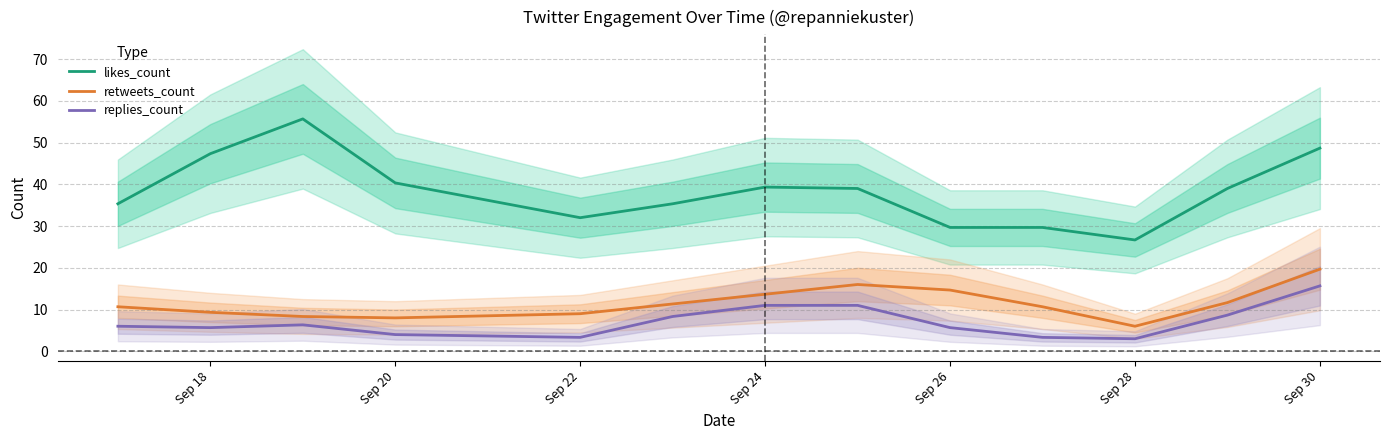

True or false: likes_count and retweets_count intersect in this chart.

False